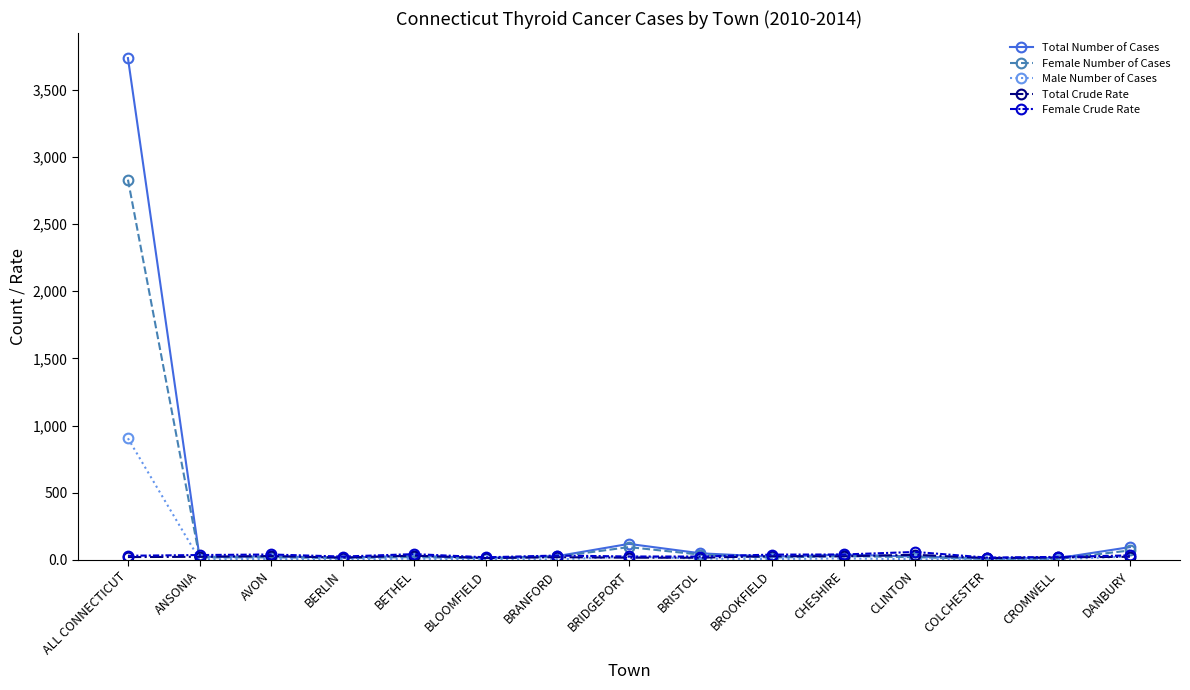

What position from the left is CROMWELL?

14